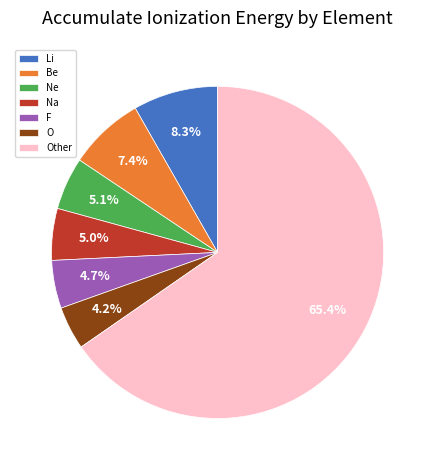

What is the ratio of the value at F to the value at Be?

0.6